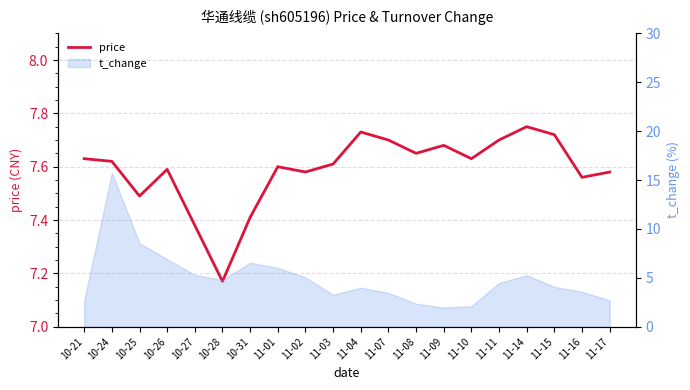

What is the change in value from 10-31 to 11-15?

+0.3